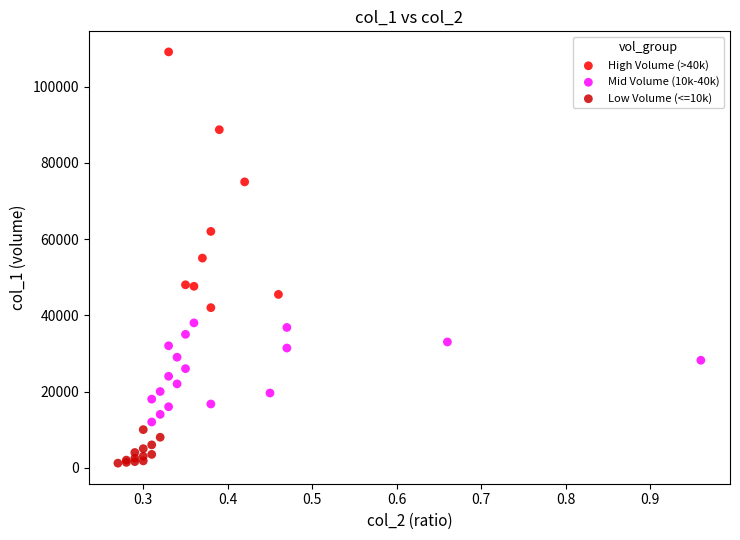

Which series has the widest spread of Y values?

High Volume (>40k)